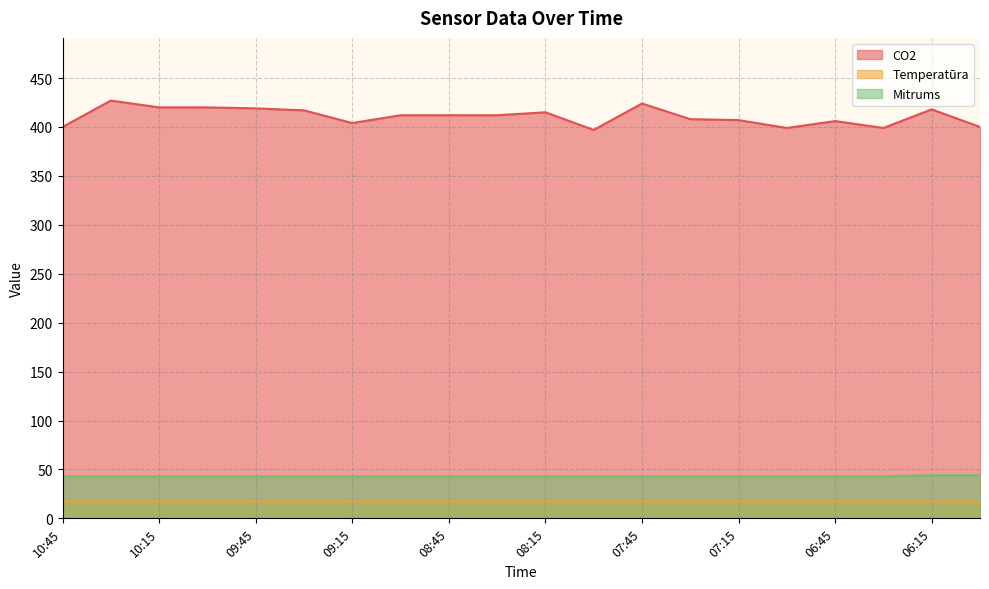

What is the sum of the Mitrums values at 06:45 and 08:45?

86.0